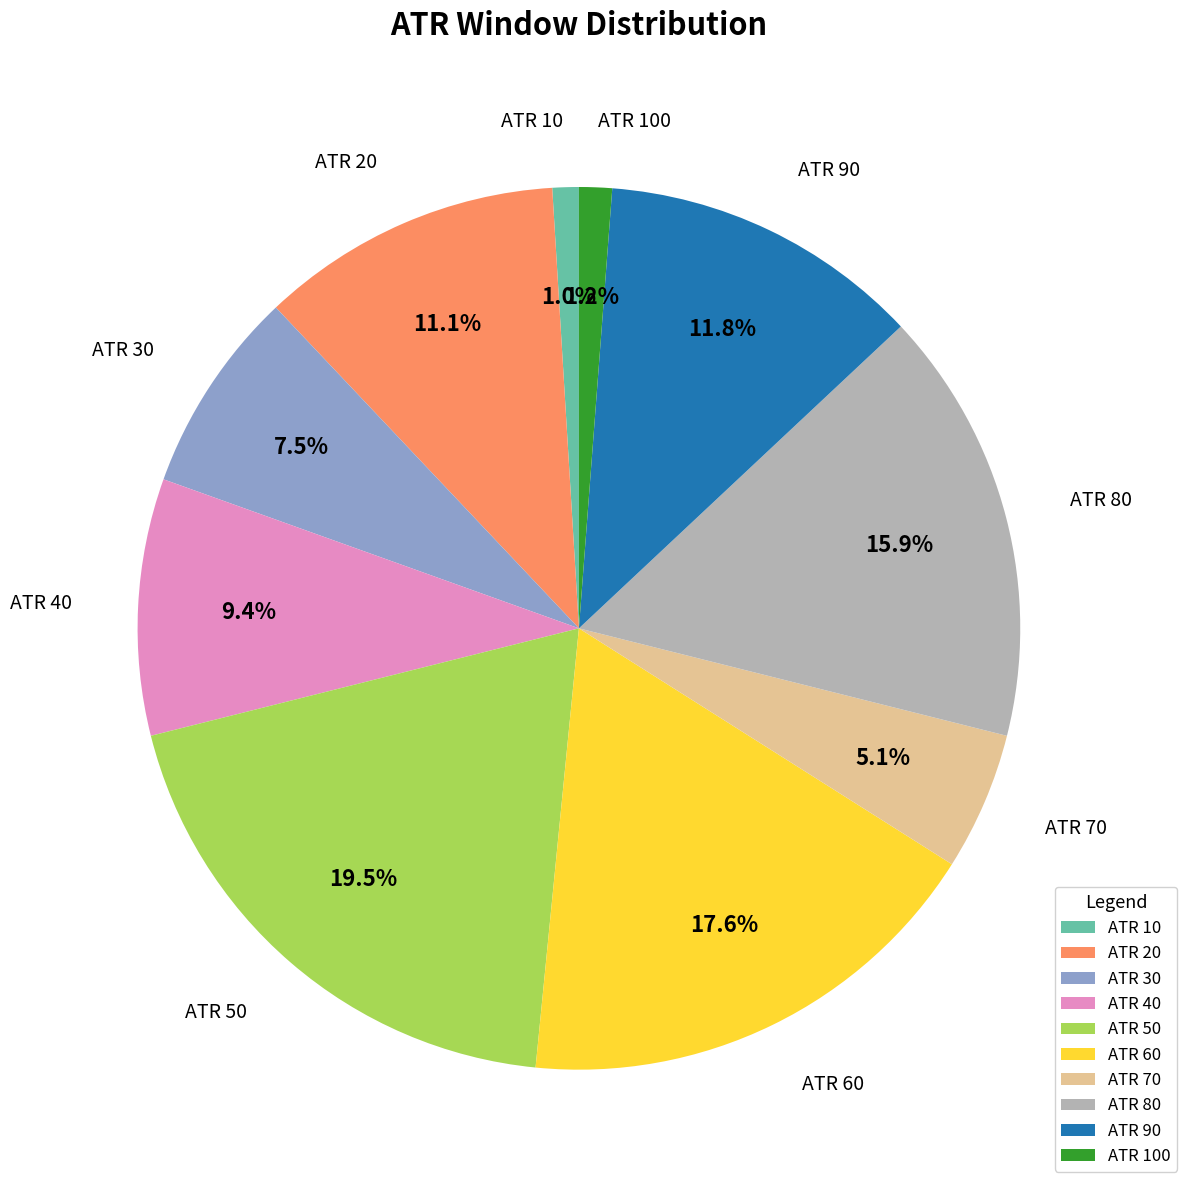

Combined, what portion of the pie is ATR 10 and ATR 50?

20.5%